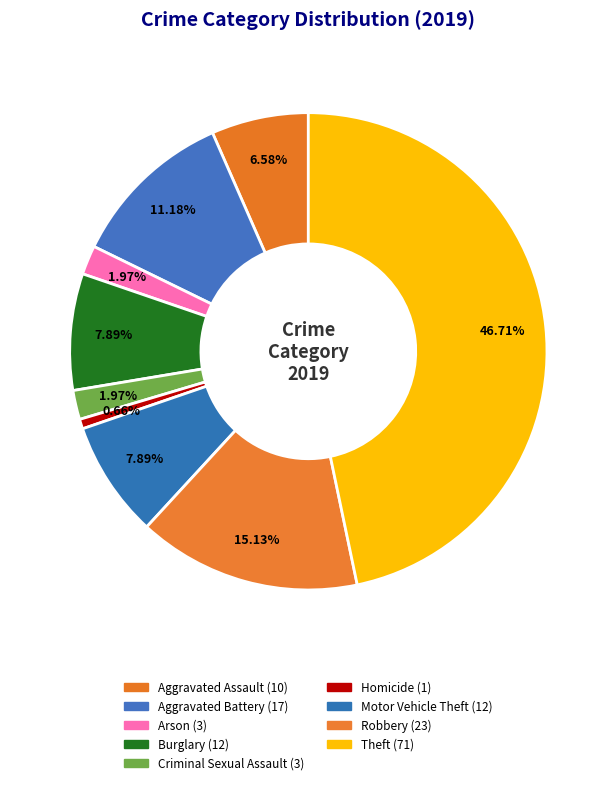

To the nearest percent, what is the difference between the Motor Vehicle Theft and Aggravated Battery slice percentages?

3%